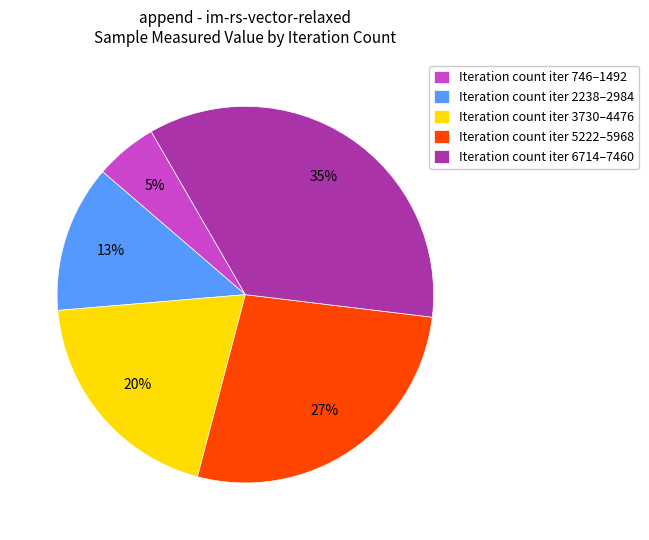

Combined, do Iteration count iter 5222–5968 and Iteration count iter 2238–2984 account for over 50%?

No